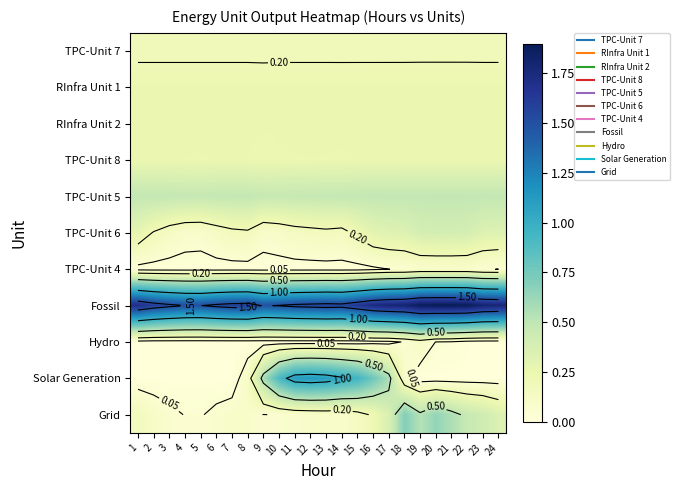

Which category has the lowest value across all series?

3